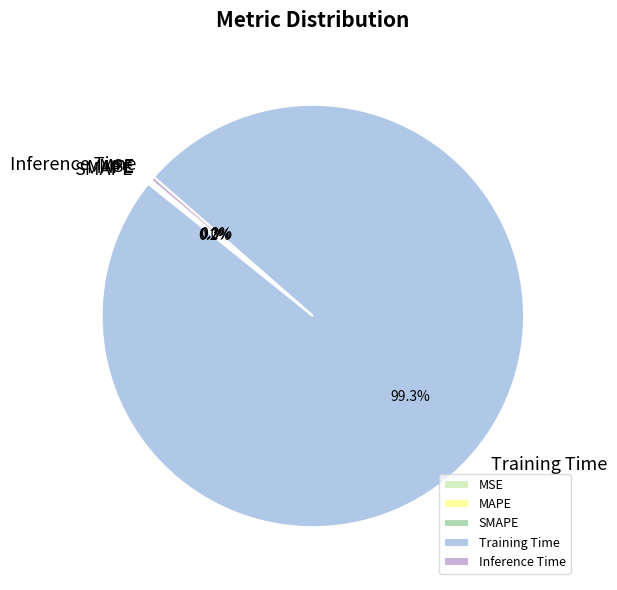

What is the largest slice in the pie chart?

Training Time